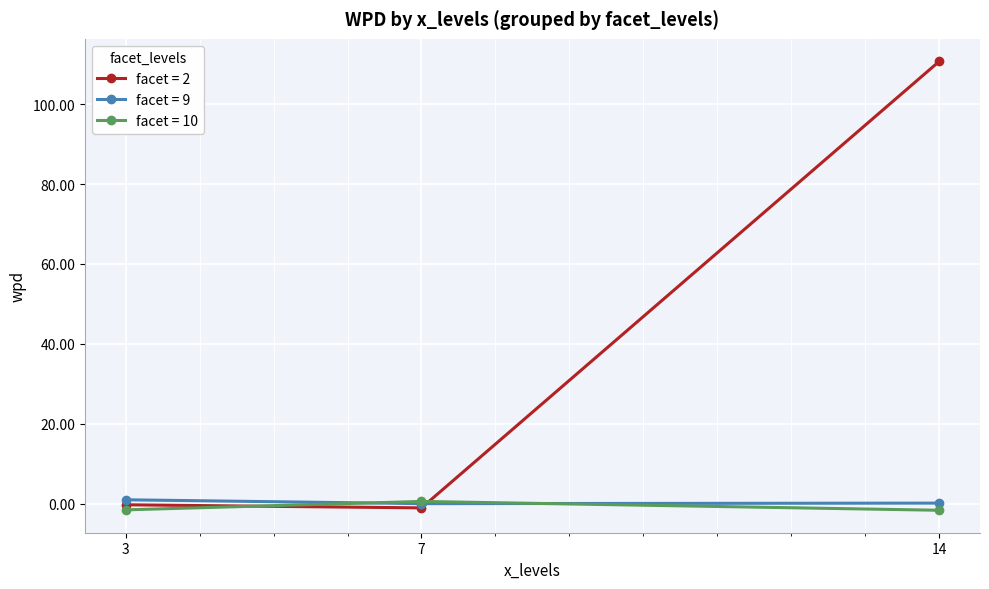

Which label corresponds to the largest value in the chart?

14